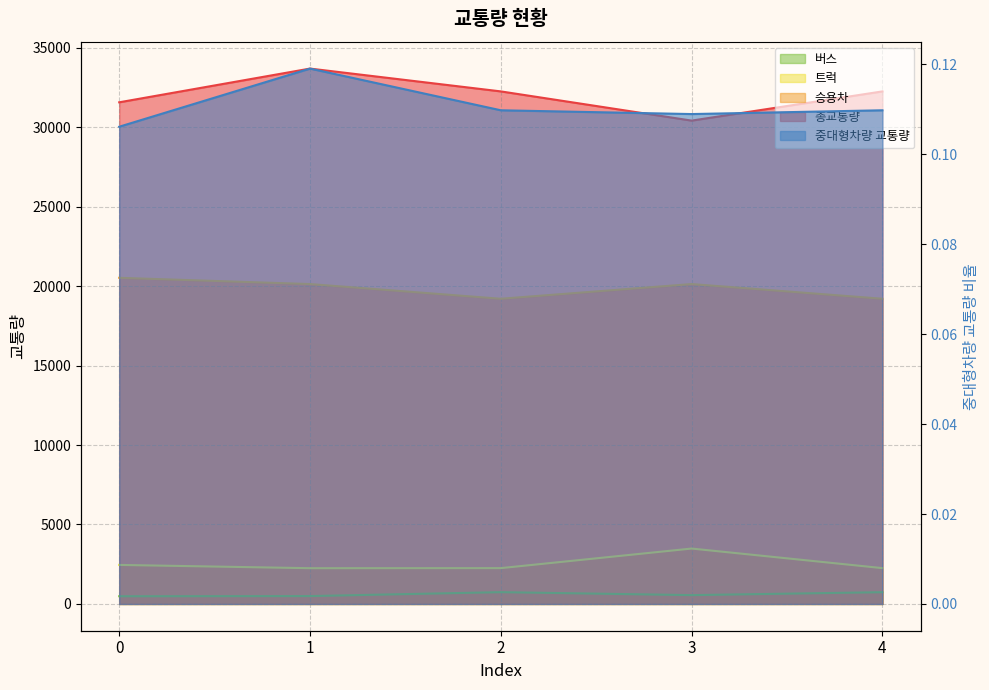

At which category does 승용차 reach its first local peak?

3